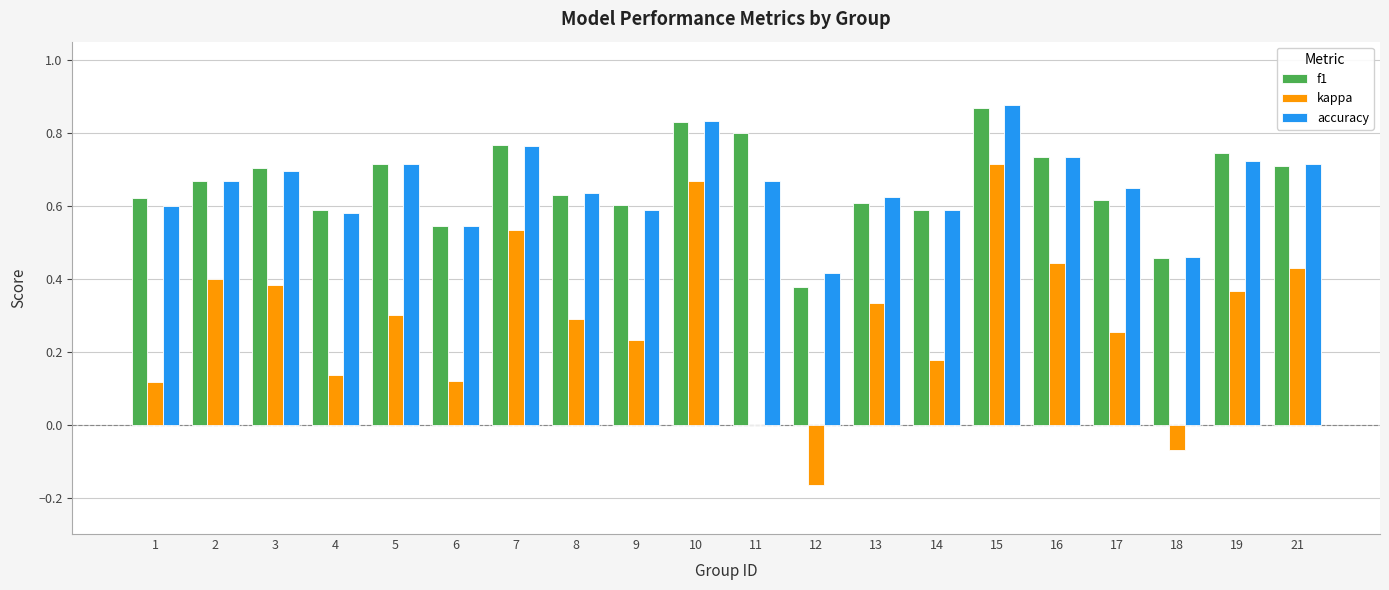

What is the sum of all accuracy values?

13.1